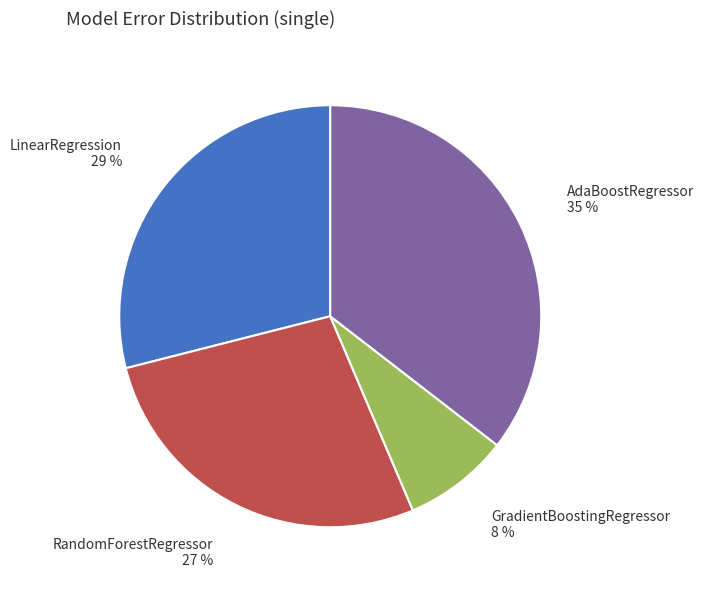

How many slices are in this pie chart?

4